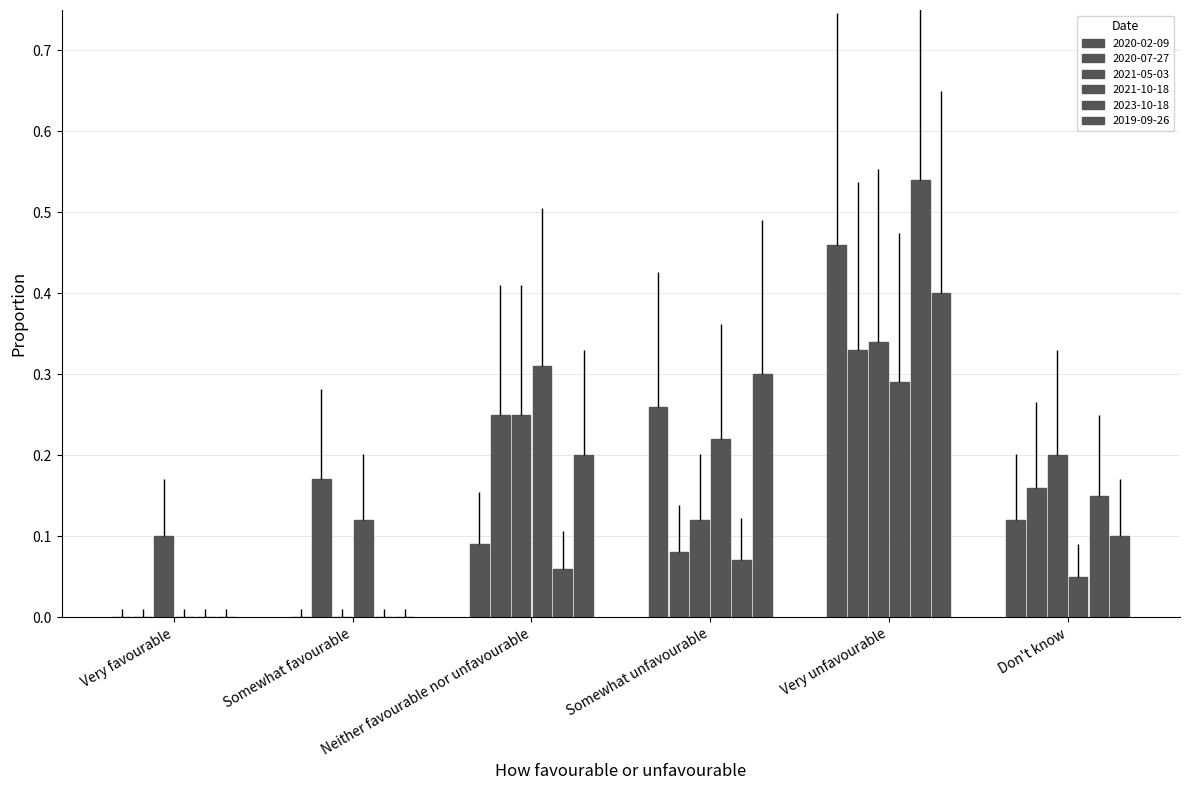

Are the bars horizontal?

No